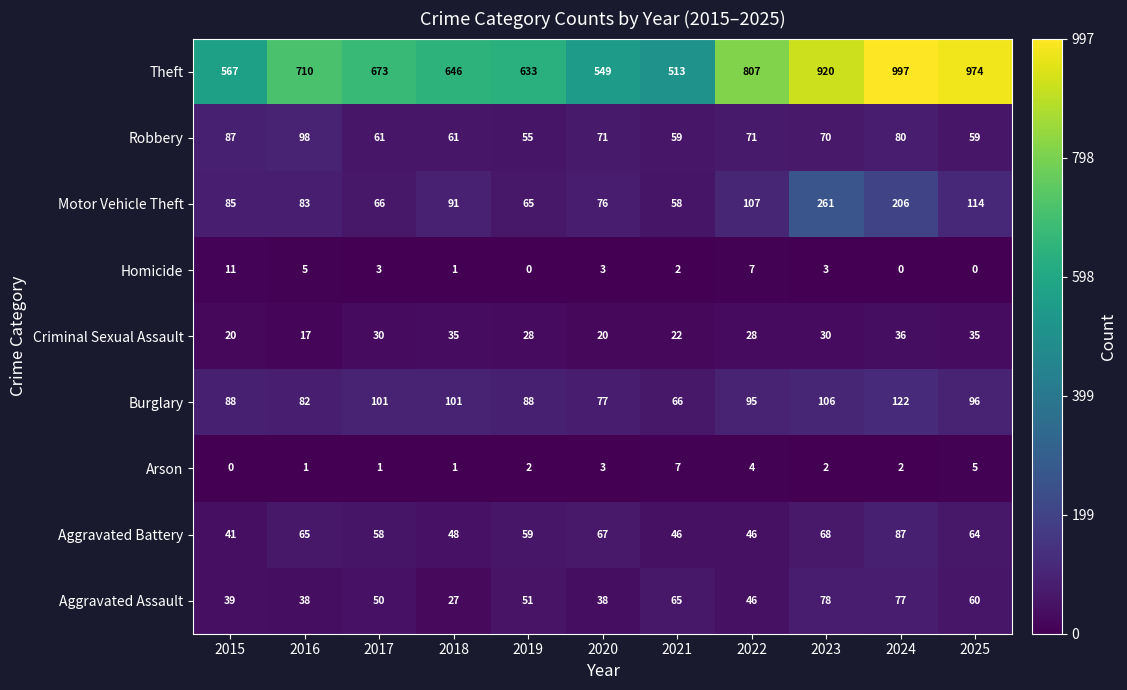

Which category has the lowest value in the Aggravated Assault series?

2018